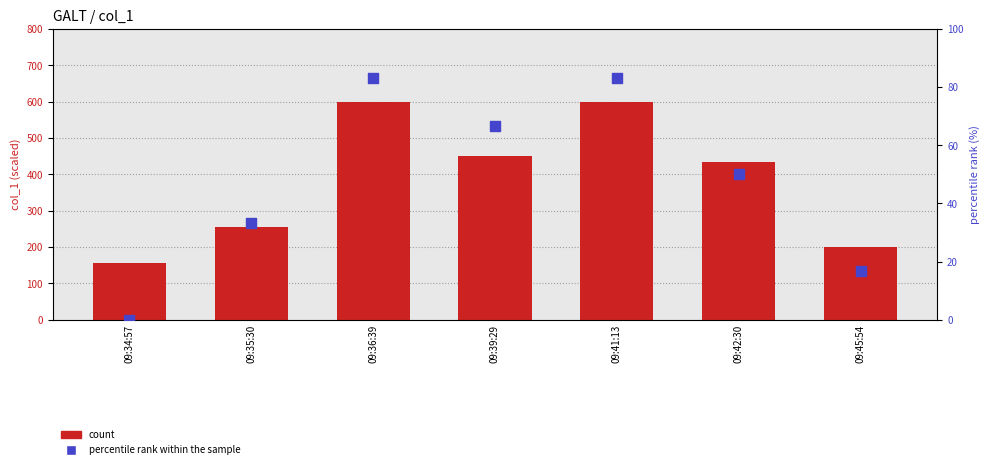

Which series has the largest Y range (max minus min)?

col_1